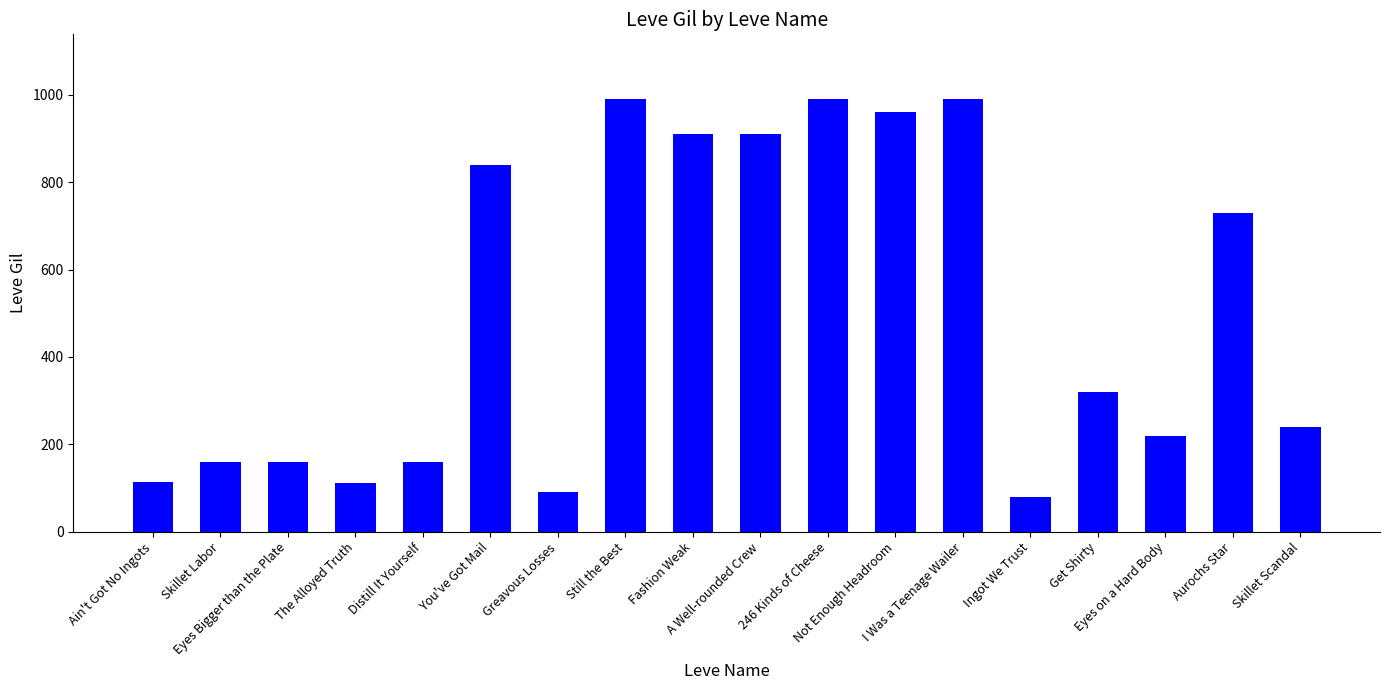

How many distinct data groups are displayed?

1